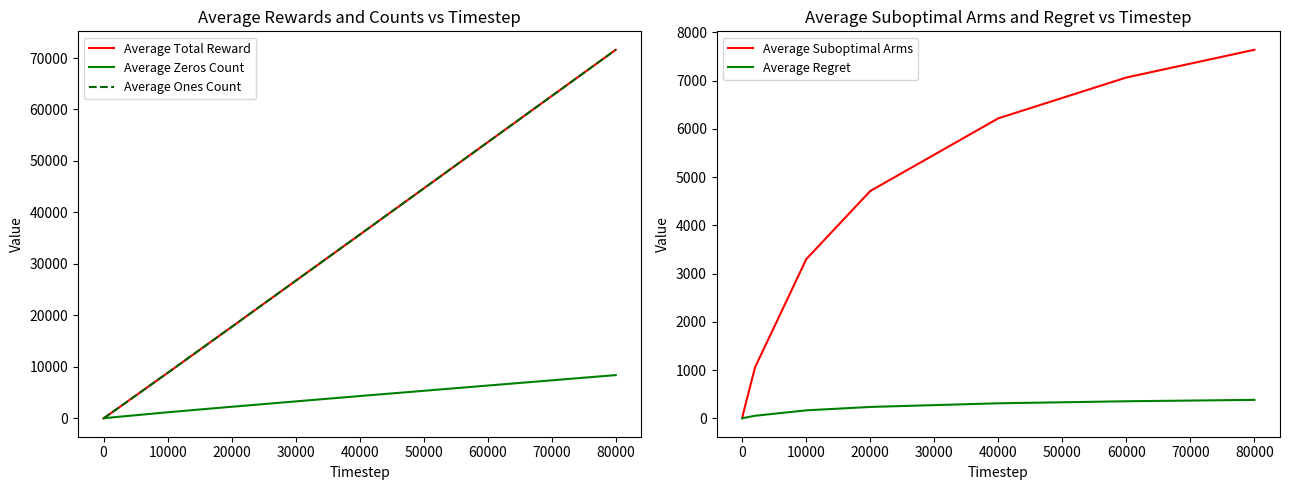

At which label does Average Suboptimal Arms reach its peak?

80000